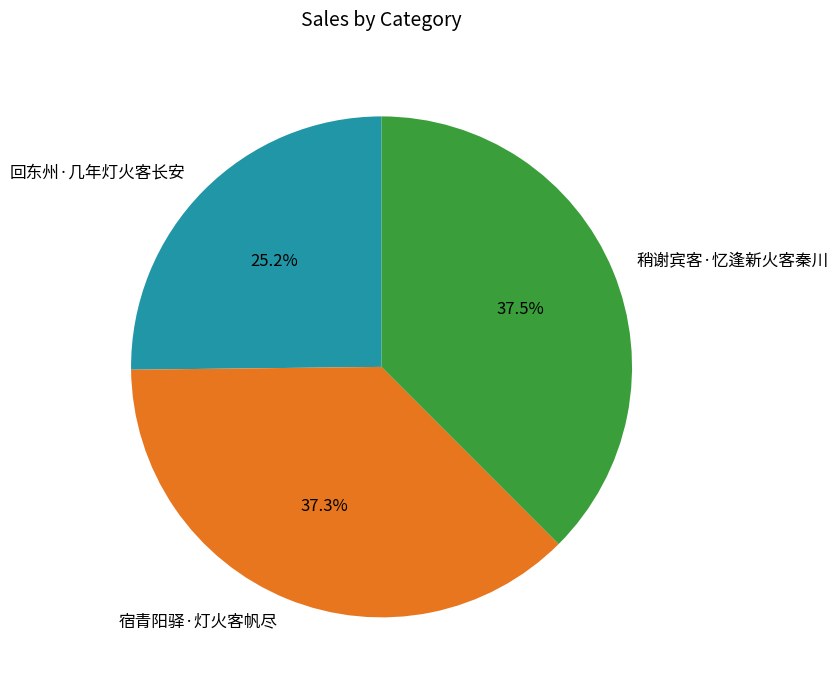

Which has a higher value, 回东州·几年灯火客长安 or 稍谢宾客·忆逢新火客秦川?

稍谢宾客·忆逢新火客秦川